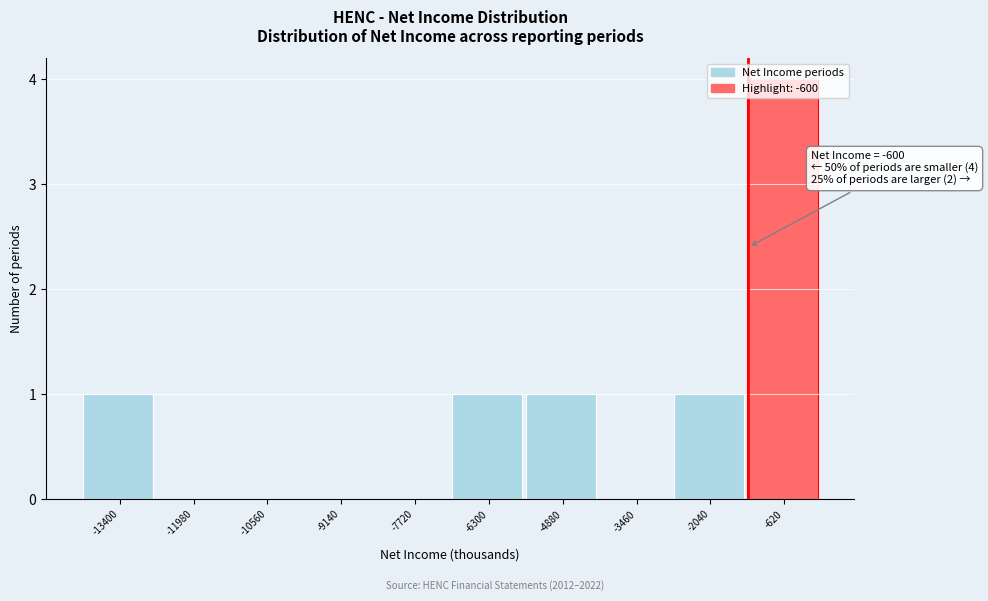

What is the change in value from -6300 to -620?

+3